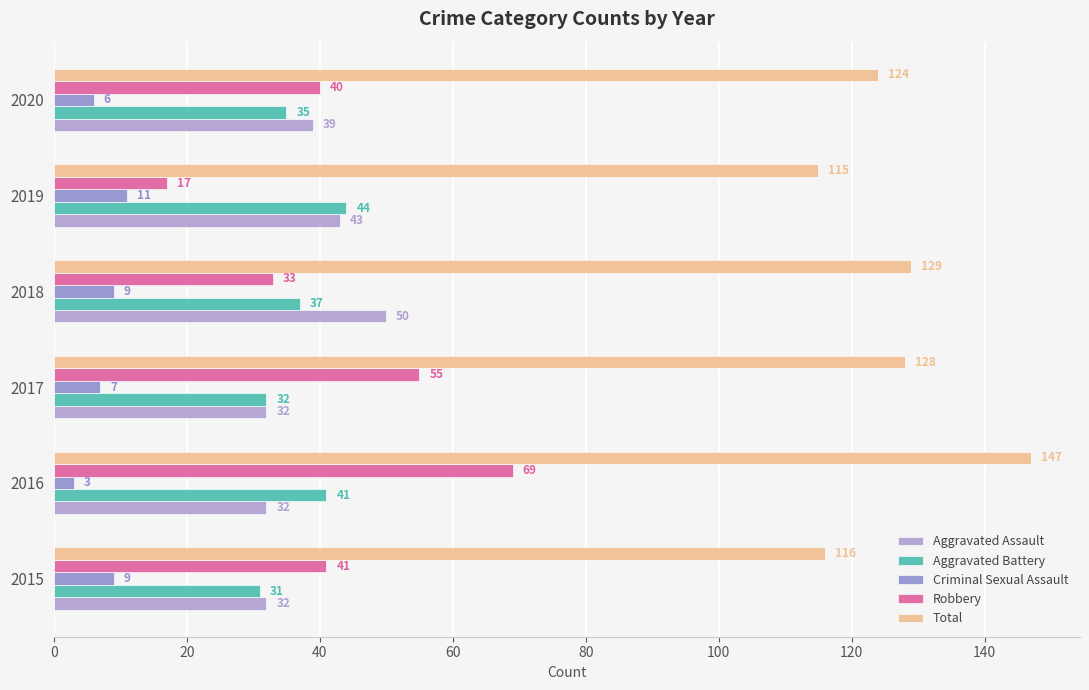

How many values in the Criminal Sexual Assault series are below 9?

3